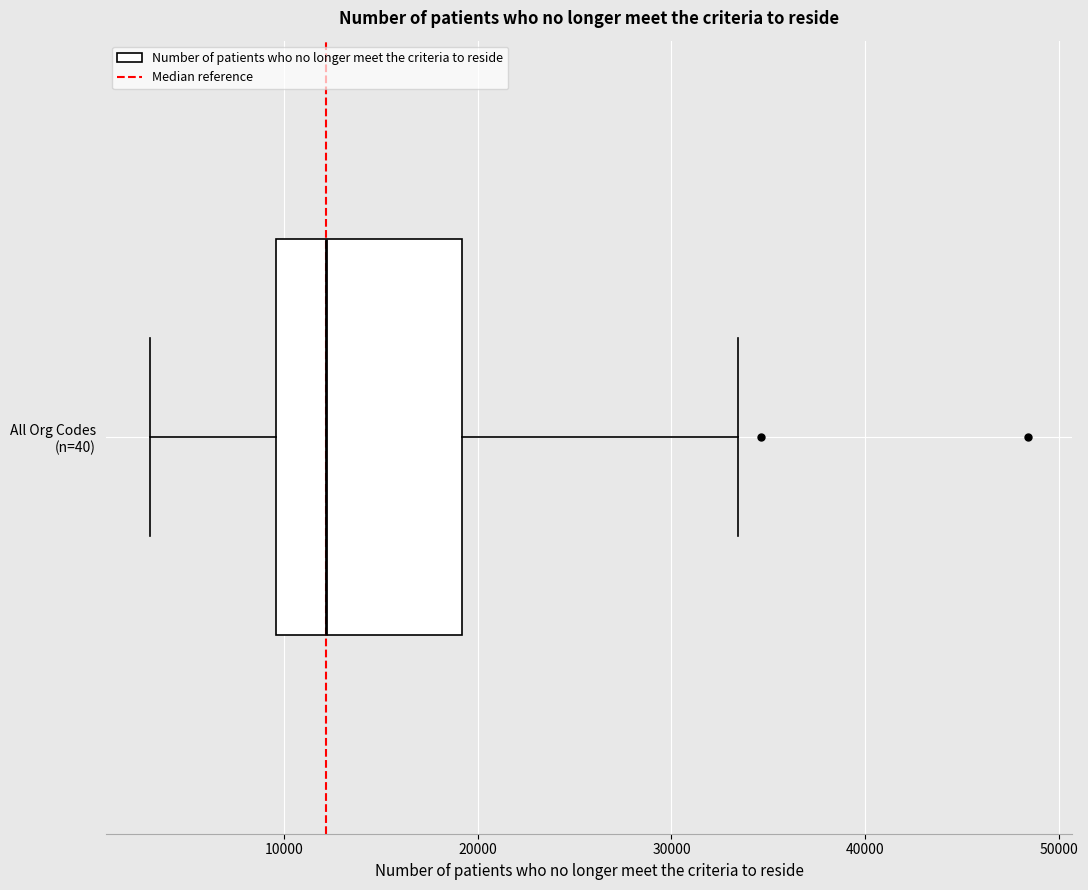

Transcribe this box plot: give where the median line is, the range the box spans, and where the two whiskers end, as read against the x-axis. The values are not printed on the chart, so give them approximately, as read against the axis.

median 12000, box 10000 to 19000, whiskers 3000 to 33000